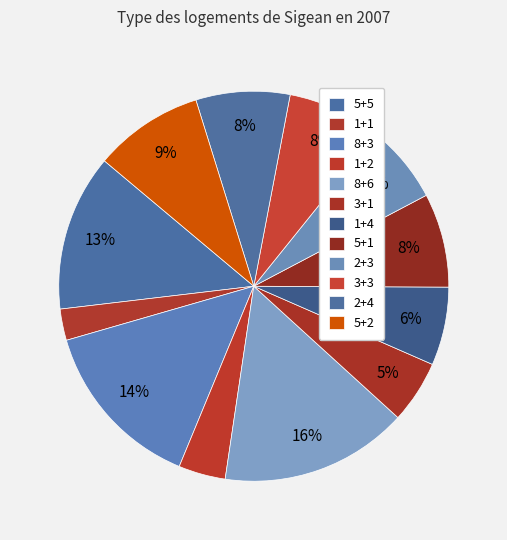

Rank the categories by value from highest to lowest.

8+6, 8+3, 5+5, 5+2, 5+1, 3+3, 2+4, 1+4, 2+3, 3+1, 1+2, 1+1